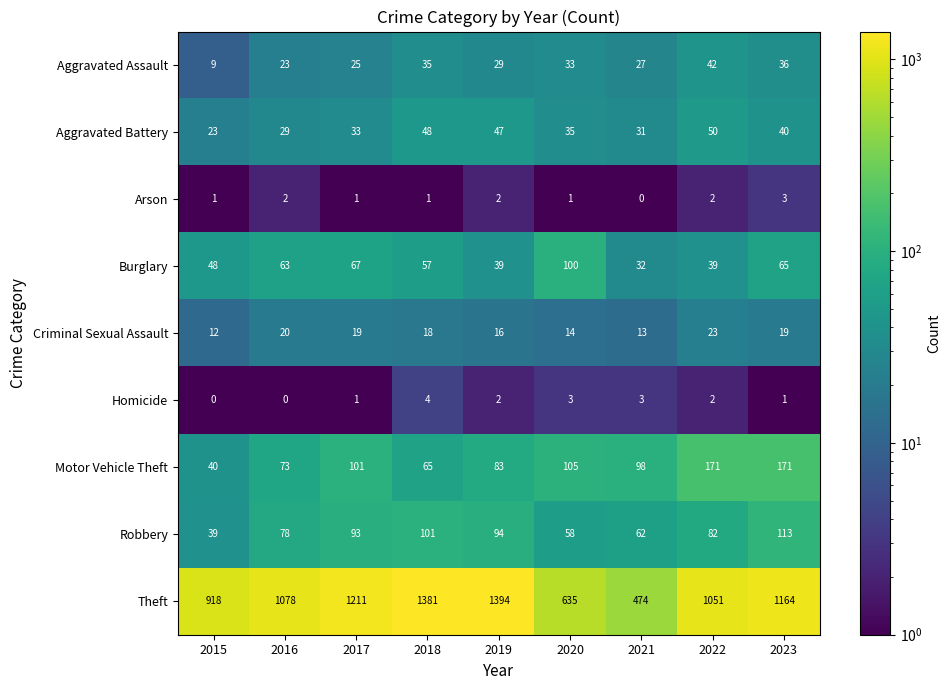

Which series has the largest range (max minus min)?

Theft